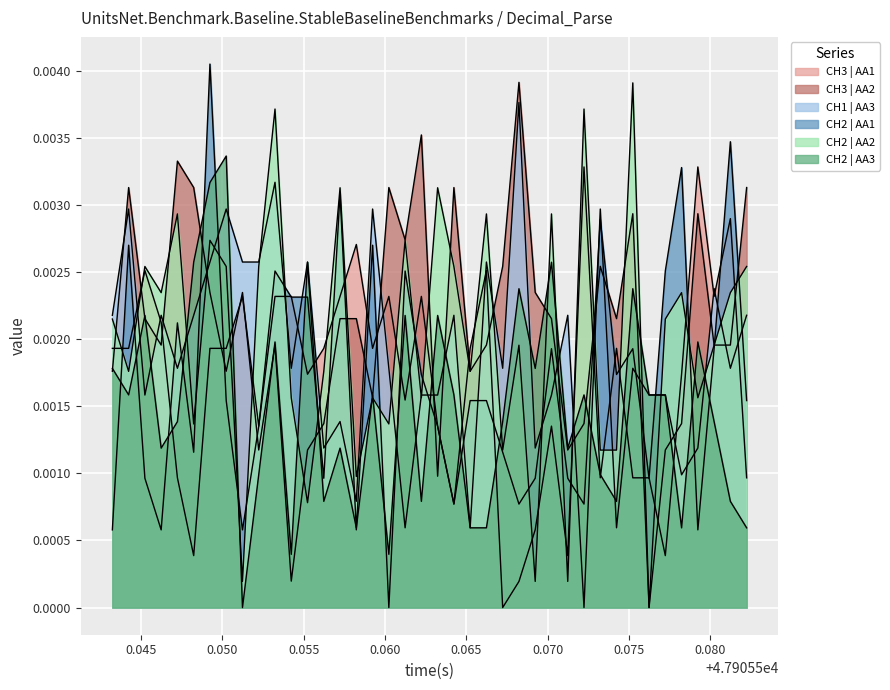

In CH2 | AA2, how many points are higher than both neighbors (excluding endpoints)?

14